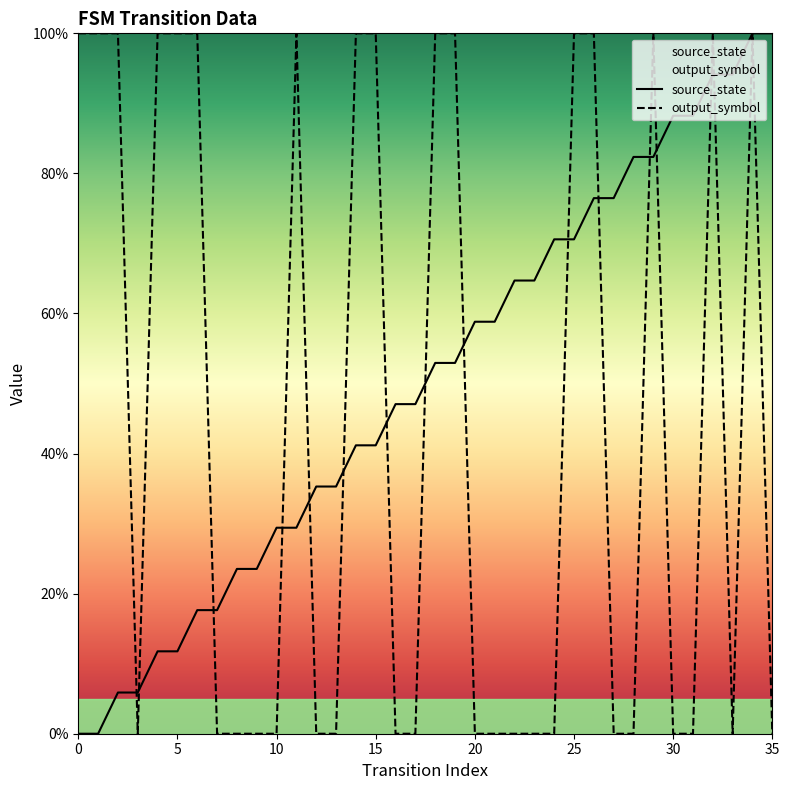

Reading left to right, list all the values displayed in this chart.

source_state: 0=0.0	1=0.0	2=5.9	3=5.9	4=11.8	5=11.8	6=17.6	7=17.6	8=23.5	9=23.5	10=29.4	11=29.4	12=35.3	13=35.3	14=41.2	15=41.2	16=47.1	17=47.1	18=52.9	19=52.9	20=58.8	21=58.8	22=64.7	23=64.7	24=70.6	25=70.6	26=76.5	27=76.5	28=82.4	29=82.4	30=88.2	31=88.2	32=94.1	33=94.1	34=100.0	35=100.0
output_symbol: 0=100.0	1=100.0	2=100.0	3=0.0	4=100.0	5=100.0	6=100.0	7=0.0	8=0.0	9=0.0	10=0.0	11=100.0	12=0.0	13=0.0	14=100.0	15=100.0	16=0.0	17=0.0	18=100.0	19=100.0	20=0.0	21=0.0	22=0.0	23=0.0	24=0.0	25=100.0	26=100.0	27=0.0	28=0.0	29=100.0	30=0.0	31=0.0	32=100.0	33=0.0	34=100.0	35=0.0